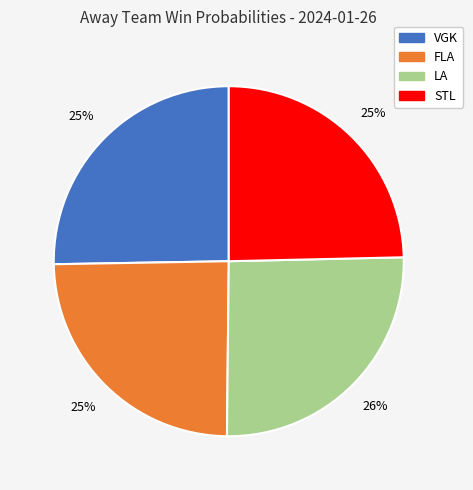

To the nearest percent, what is the difference between the largest and smallest slice percentages?

1%